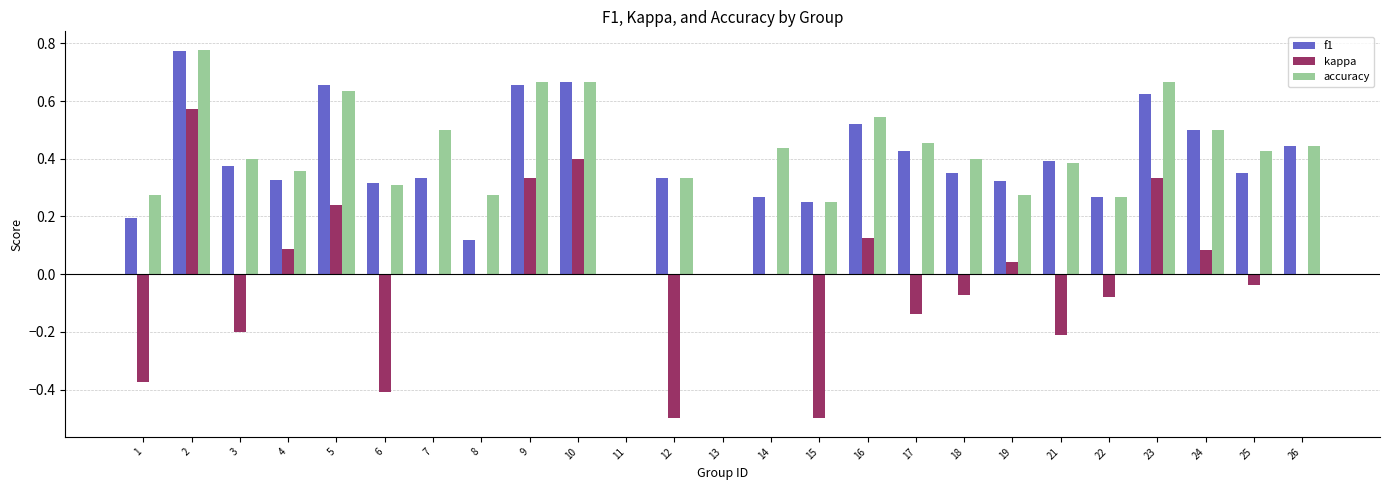

How many series are shown in this chart?

3